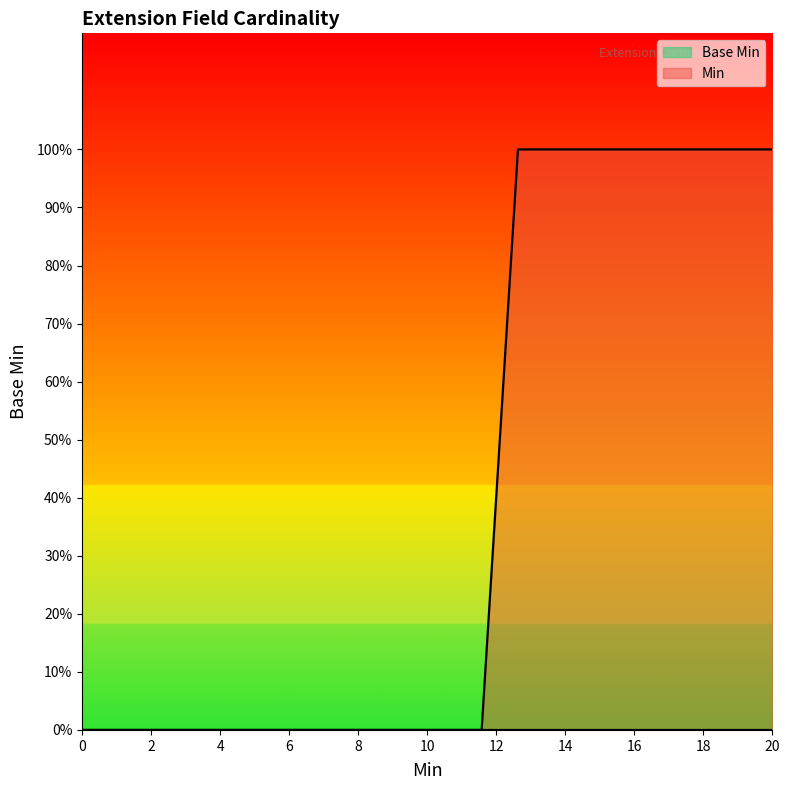

How many lines are shown in the chart?

1